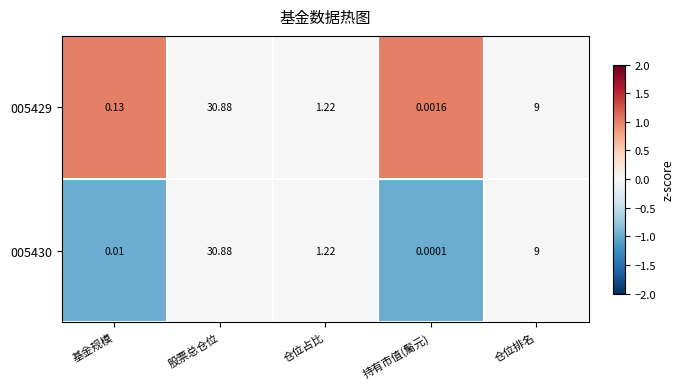

Which series changed the most between 基金规模 and 仓位排名?

005430